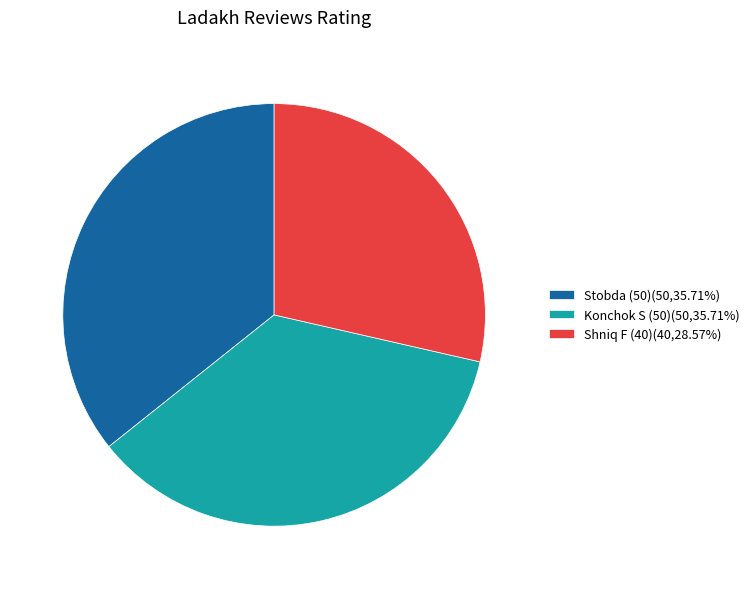

Does Stobda (50)(50,35.71%) account for over 50% of the chart?

No